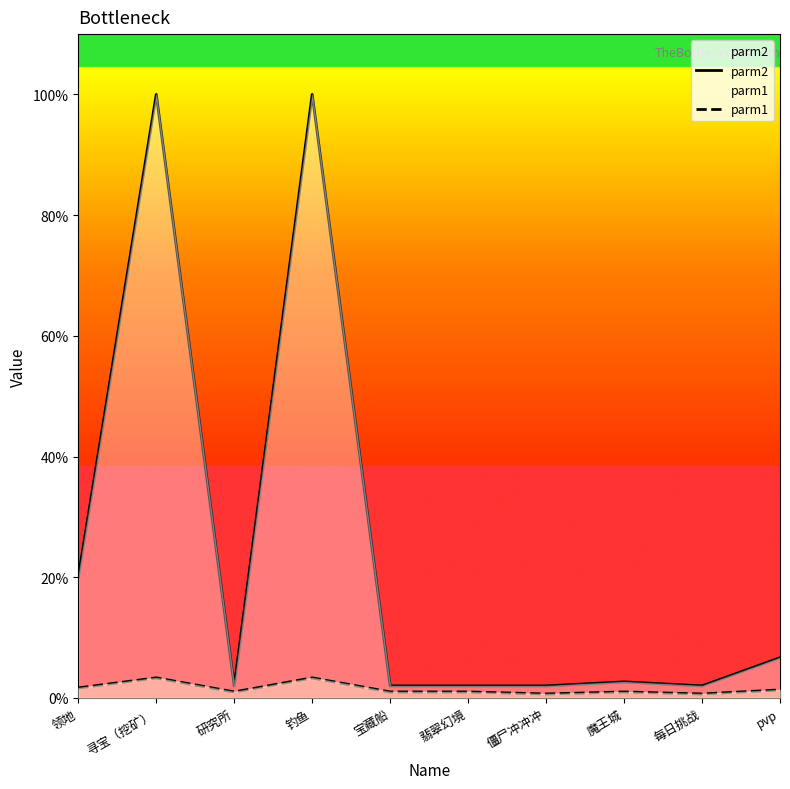

Does the chart display data point markers on the line(s)?

No